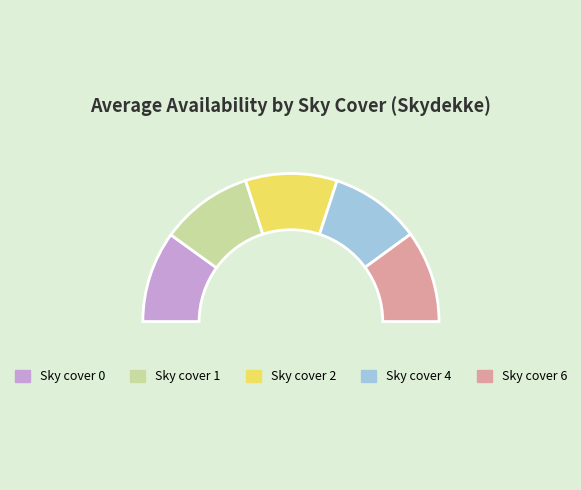

Which has a higher value, 2 or 1?

2